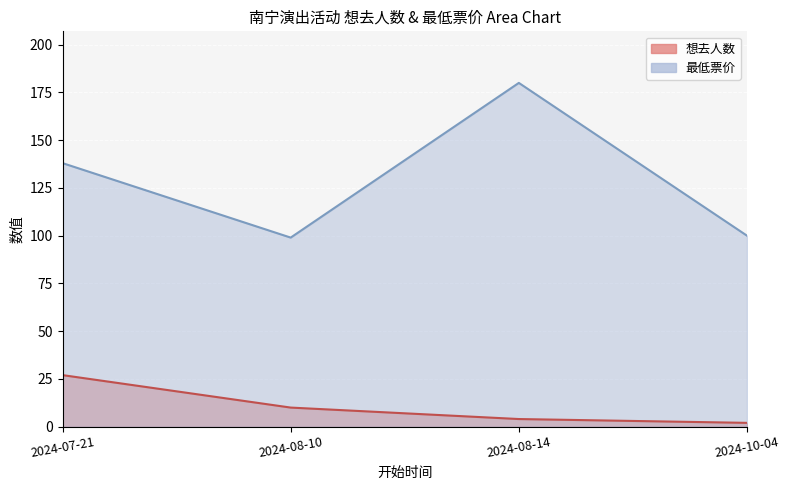

What is the difference between the second highest and second lowest values in the 想去人数 series?

6